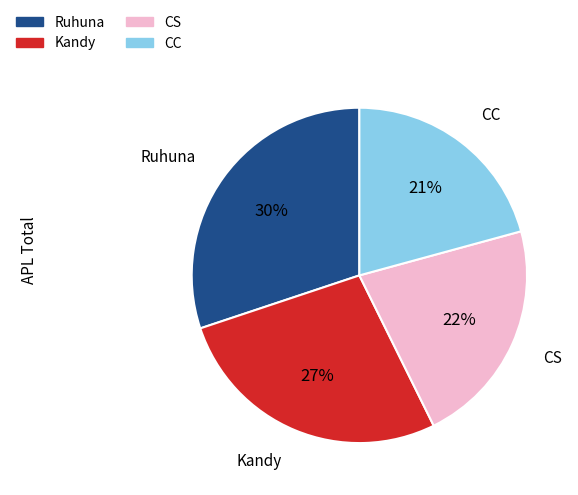

Does Kandy account for over 50% of the chart?

No